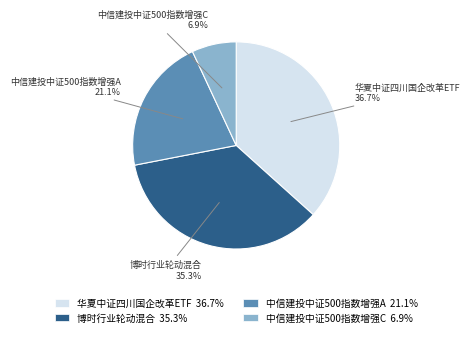

What is the ratio of the value at 中信建投中证500指数增强C to the value at 中信建投中证500指数增强A?

0.3